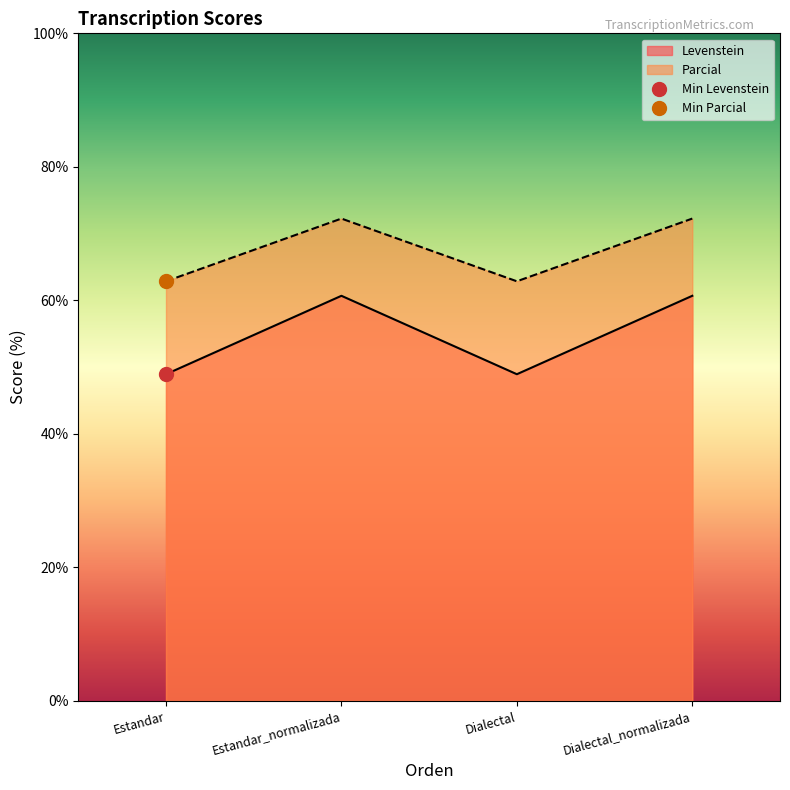

What is the label of the 1st point from the right?

Dialectal_normalizada